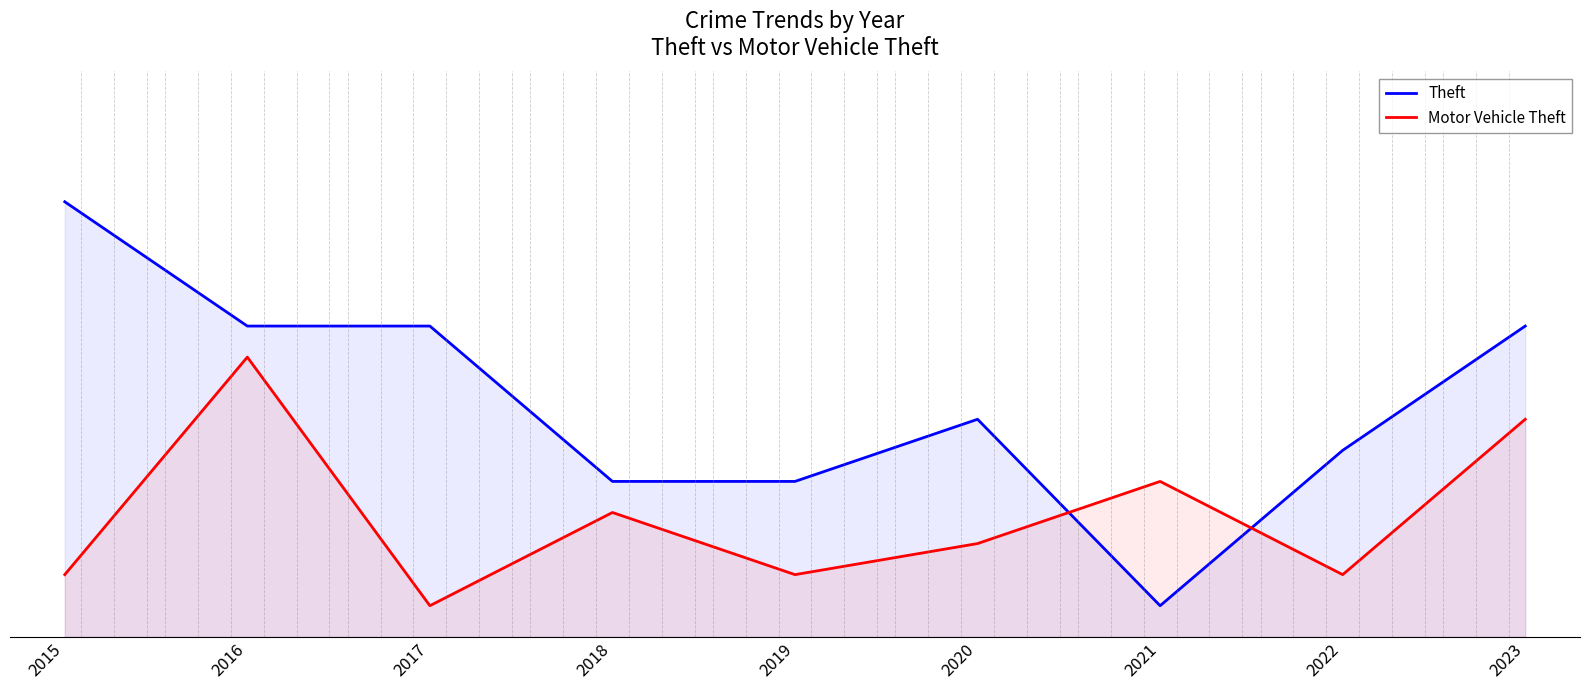

What is the difference between the second highest and minimum values in the Theft series?

9